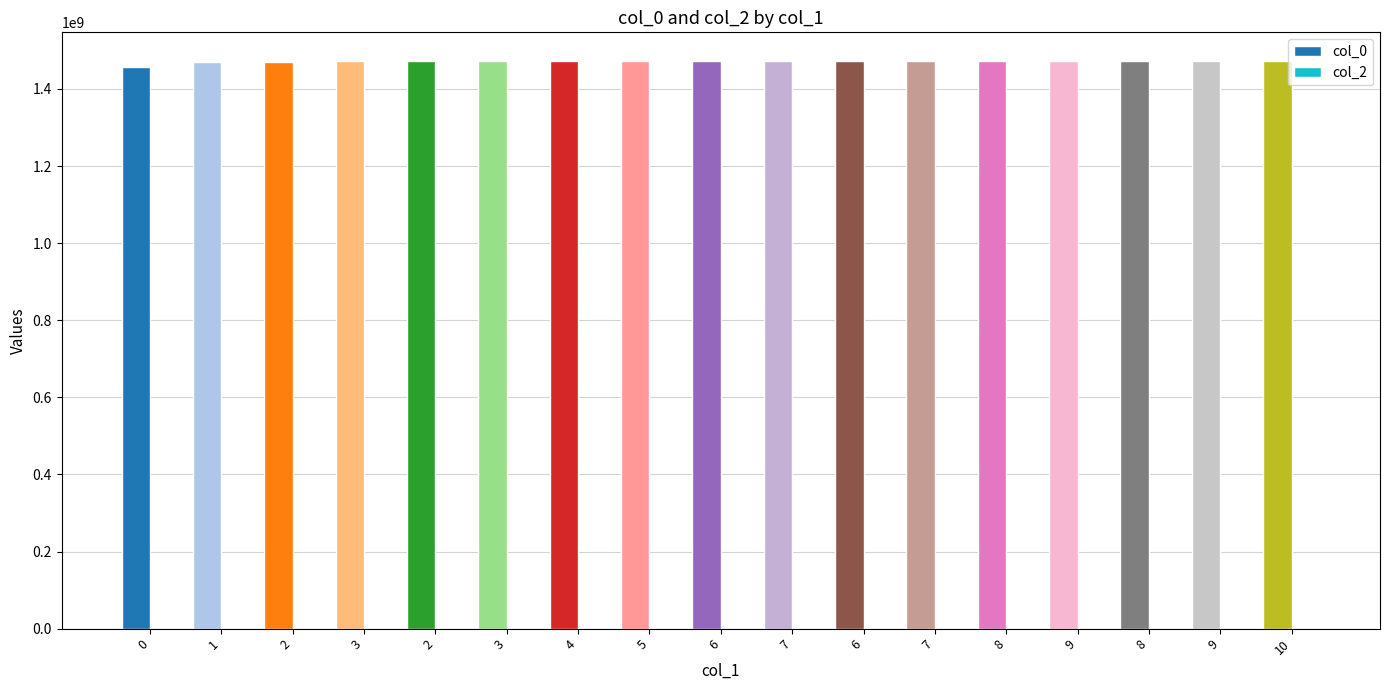

Which has a higher value, 1 or 10?

10